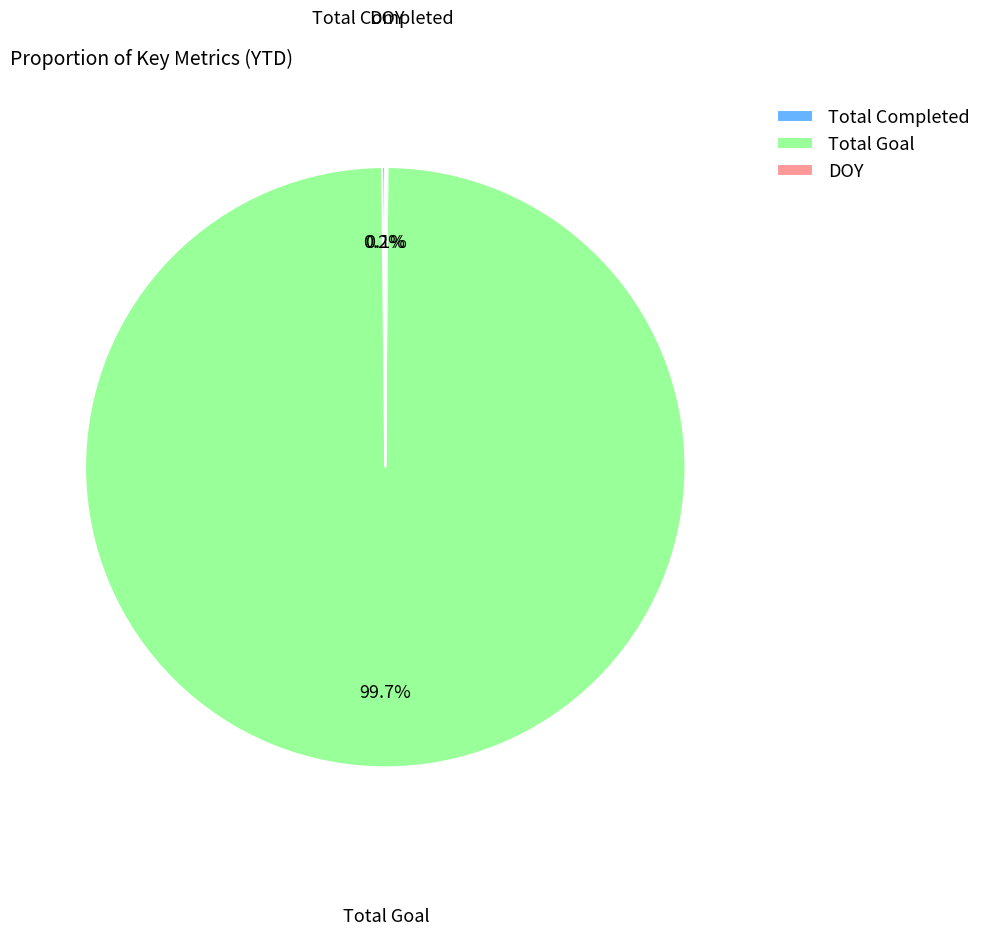

What is the largest slice in the pie chart?

Total Goal